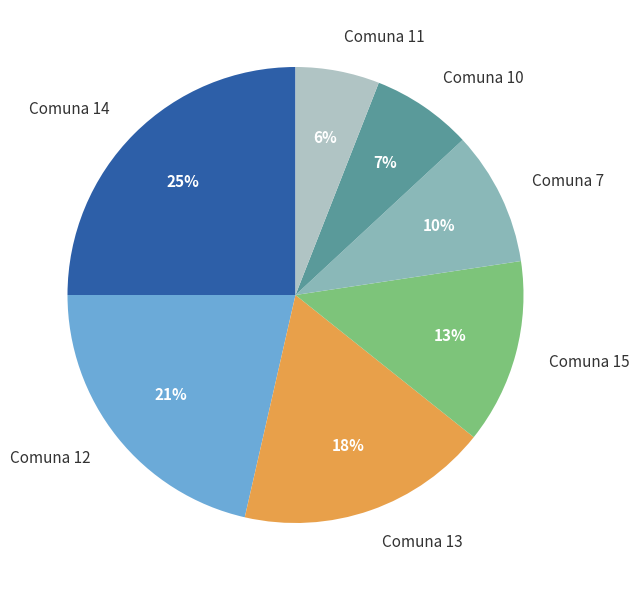

Rank the categories by value from highest to lowest.

Comuna 14, Comuna 12, Comuna 13, Comuna 15, Comuna 7, Comuna 10, Comuna 11